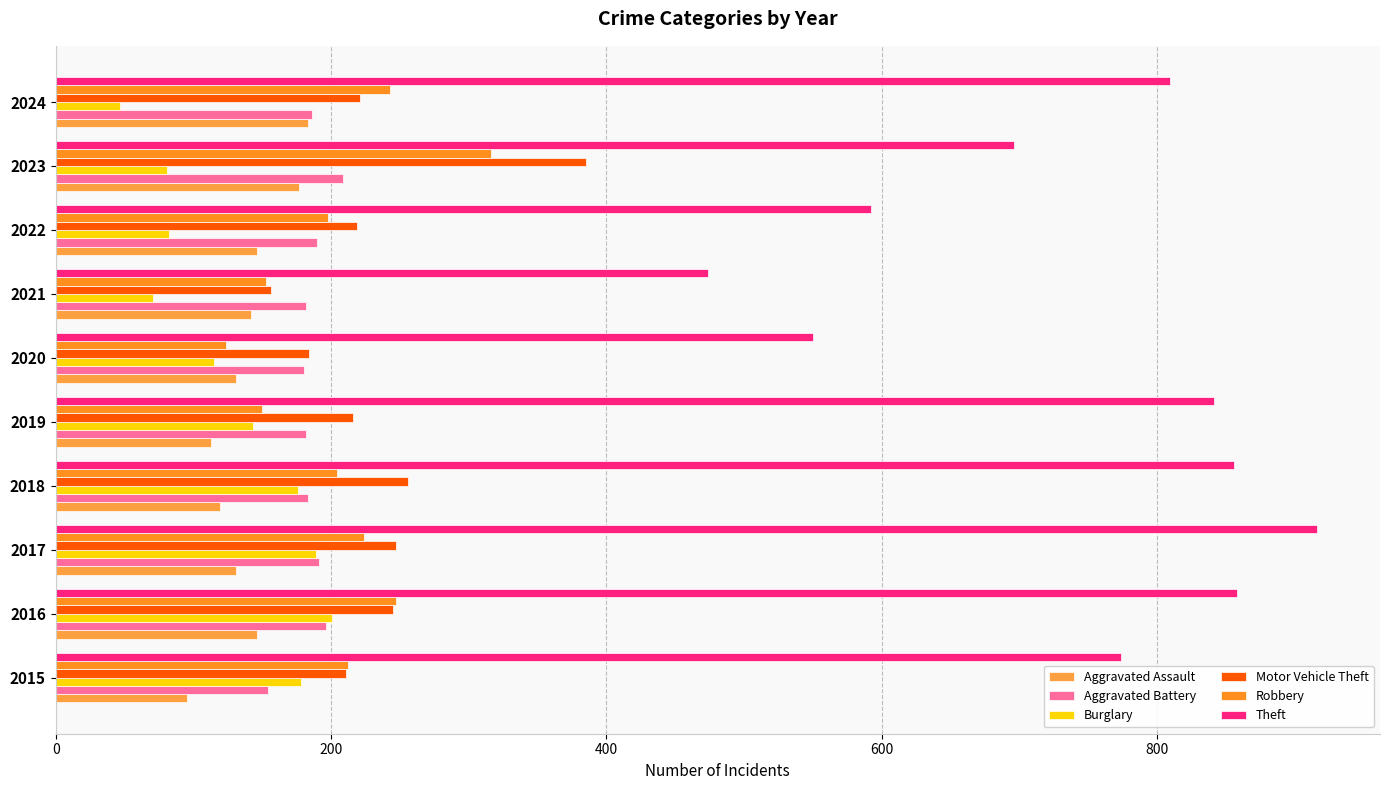

How many bars are there in each group?

6